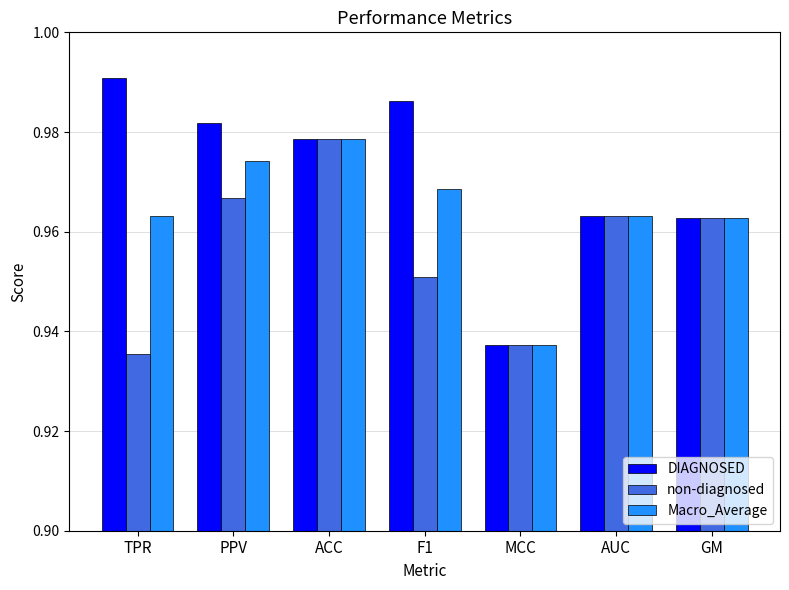

At which category is the sum across all series the highest?

ACC